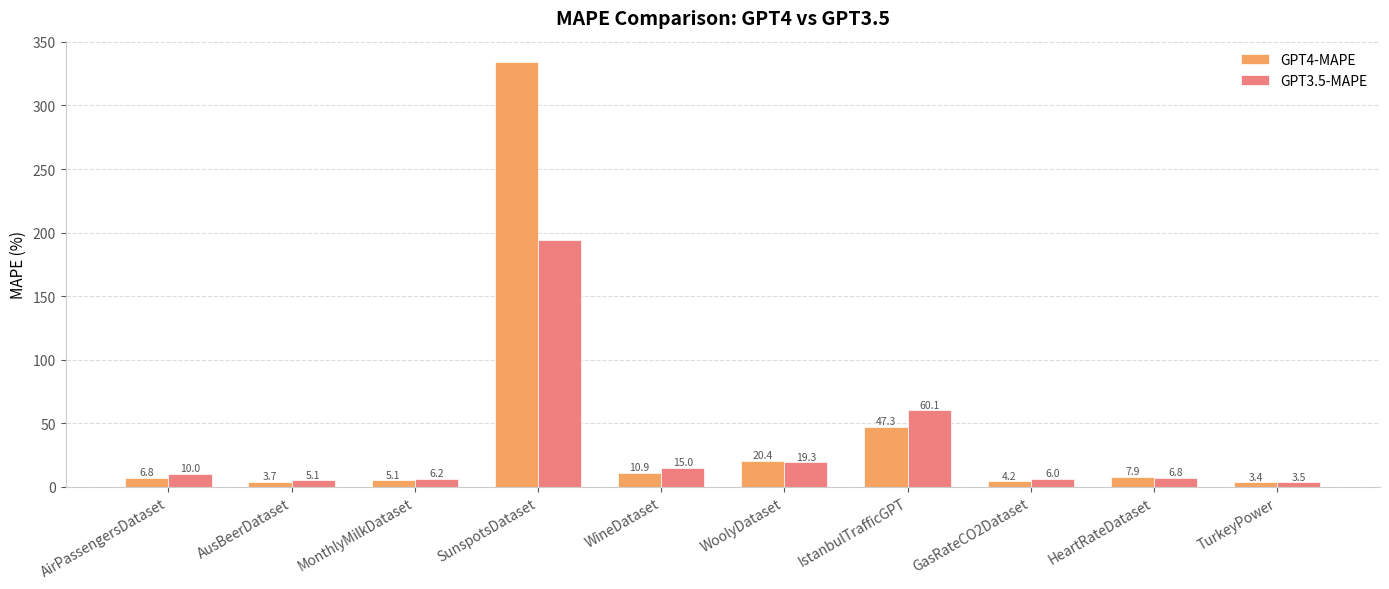

What is the sum of all GPT3.5-MAPE values?

326.2